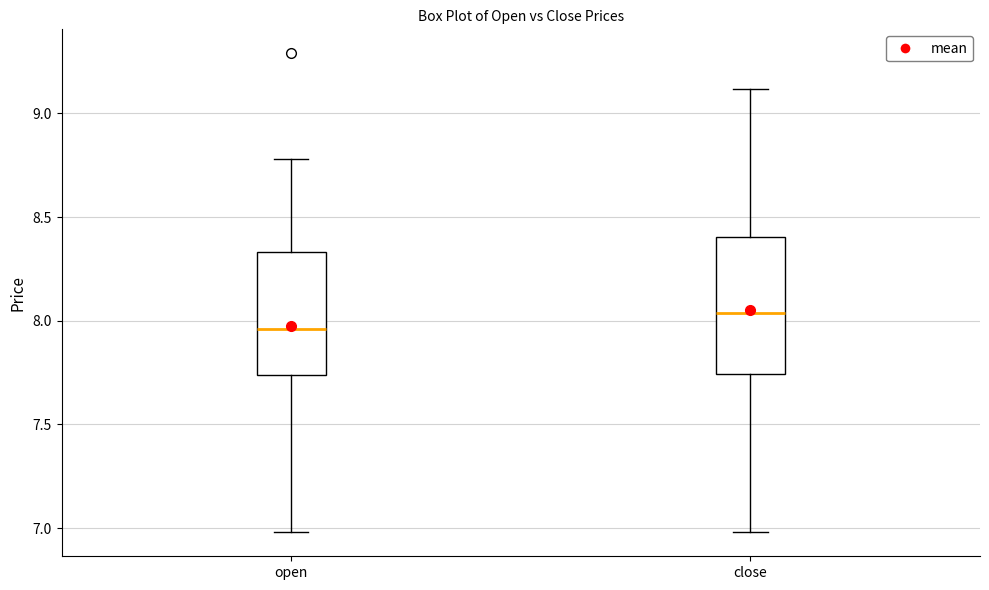

Which box is the tallest, from its lower edge to its upper edge?

close